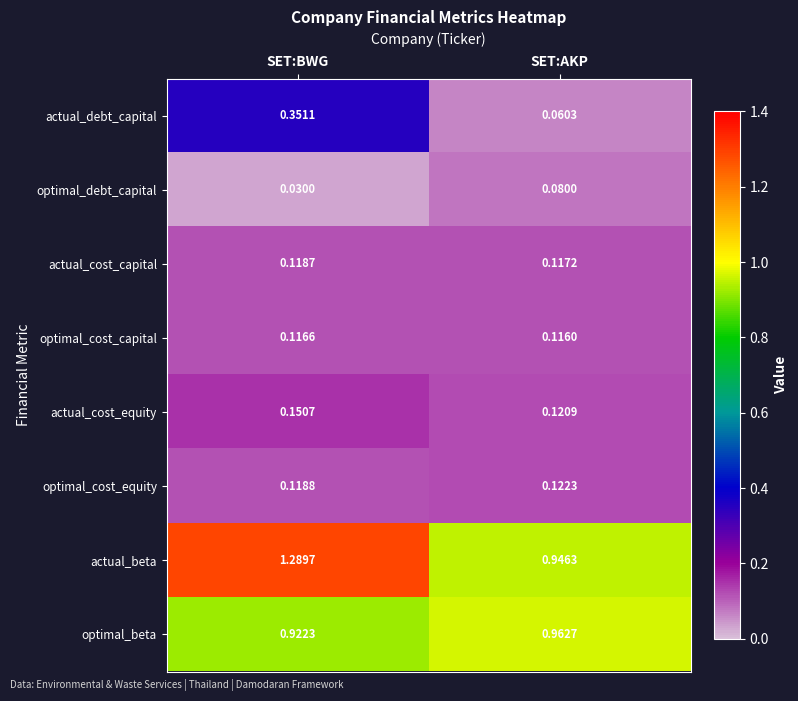

At which label is optimal_debt_capital closest to 0?

SET:BWG